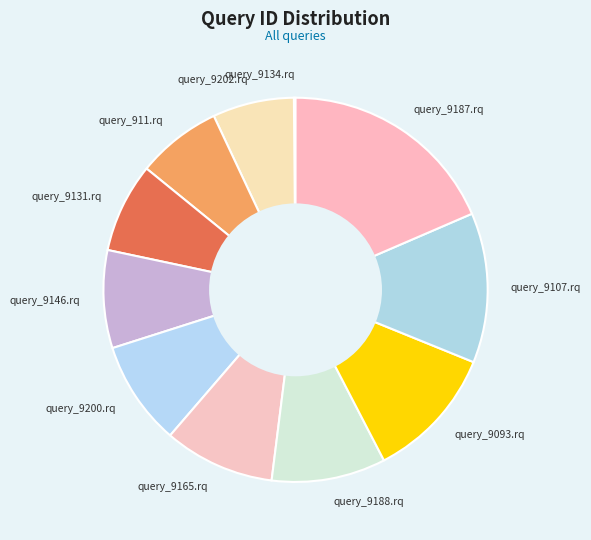

Is there any slice that represents more than half of the pie?

No